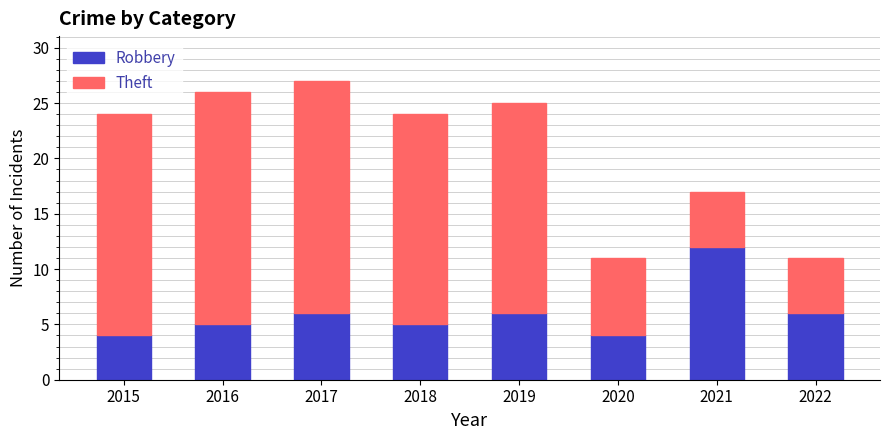

What are all the series names shown in the legend?

Robbery, Theft